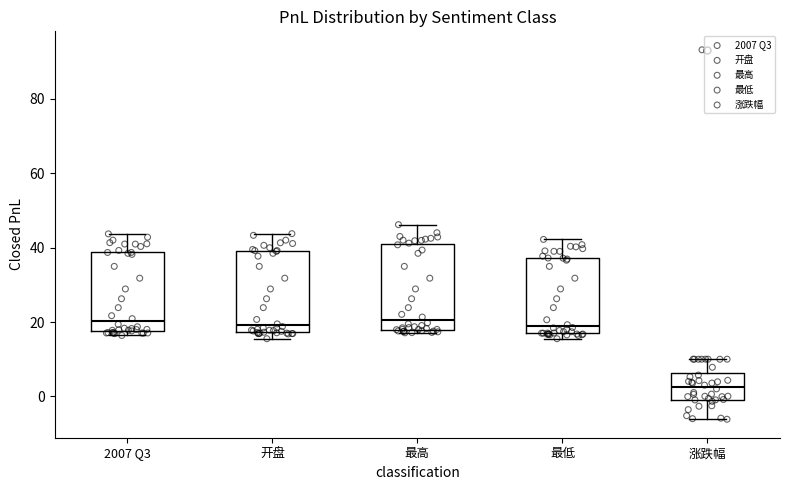

Reading left to right, transcribe this box plot: for each box, give where its median line is, the range the box spans, and where its two whiskers end, as read against the y-axis. The values are not printed on the chart, so give them approximately, as read against the axis.

2007 Q3: median 20, box 18 to 38, whiskers 16 to 44
开盘: median 20, box 18 to 40, whiskers 16 to 44
最高: median 20, box 18 to 40, whiskers 18 (just below the box's lower edge) to 46
最低: median 18, box 16 to 38, whiskers 16 (just below the box's lower edge) to 42
涨跌幅: median 2, box 0 to 6, whiskers -6 to 10